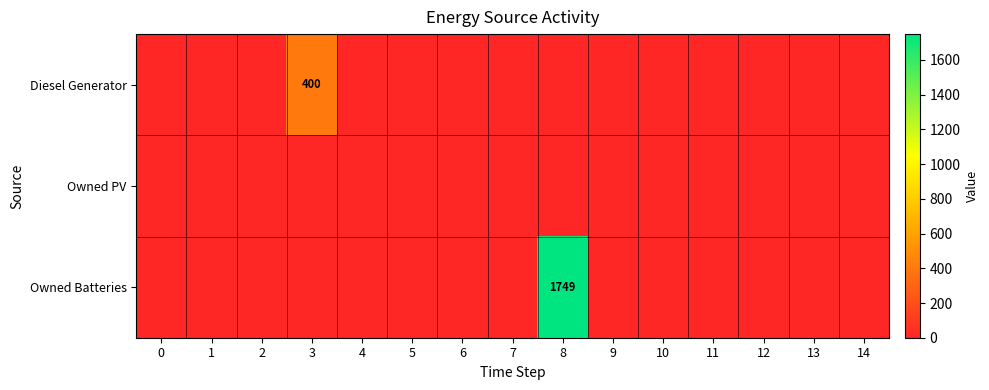

Which series has the widest spread of values?

Owned Batteries